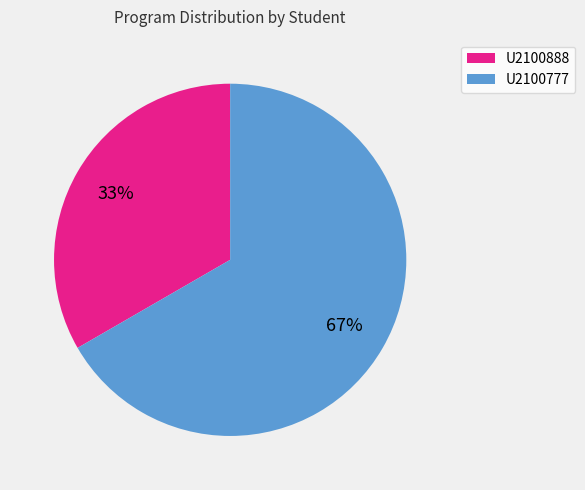

Is it true that U2100777 is 67% of the pie?

True